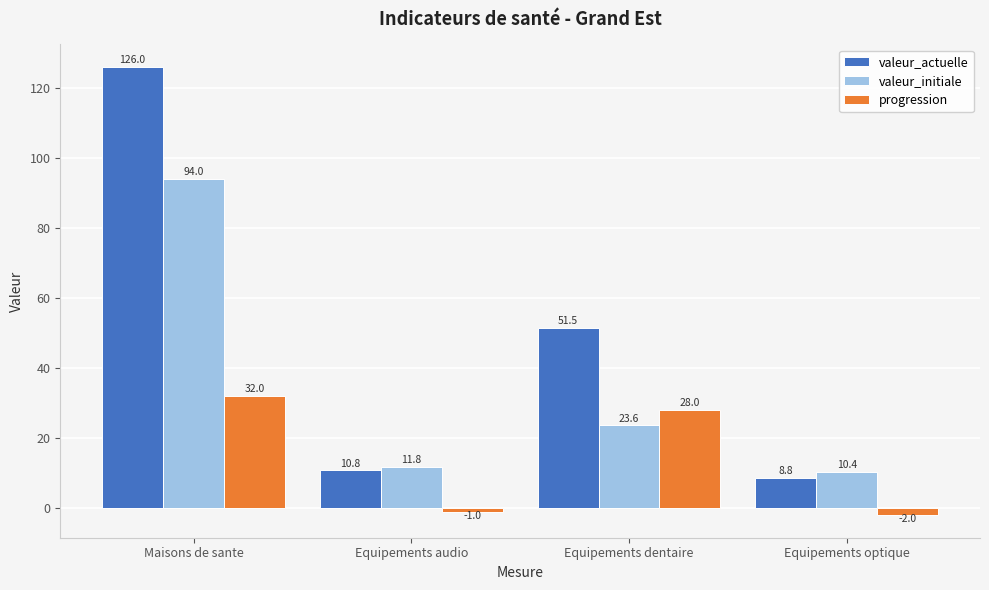

Which series has the largest range (max minus min)?

valeur_actuelle